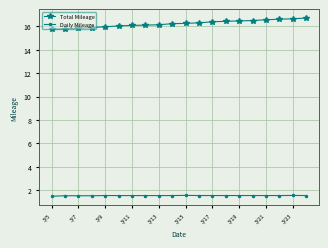

Which series has the largest total across all categories?

Total Mileage